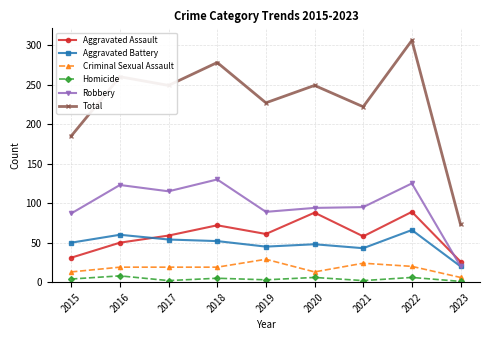

Which series has the largest total across all categories?

Total